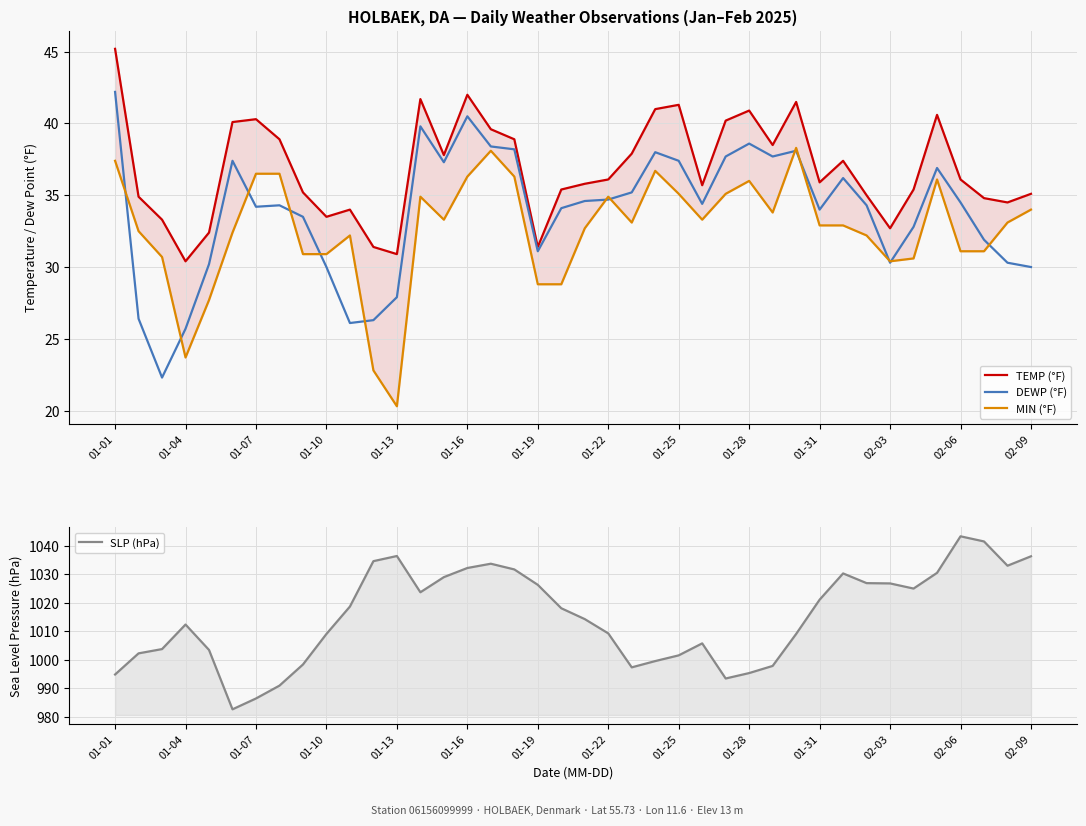

Which series has the largest range (max minus min)?

SLP (hPa)